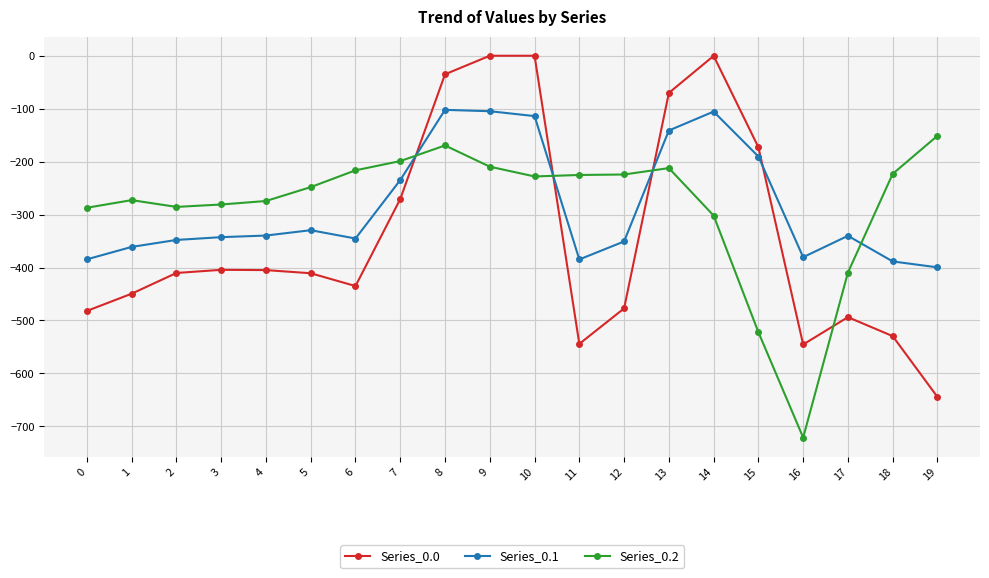

Count the number of data series in this chart.

3